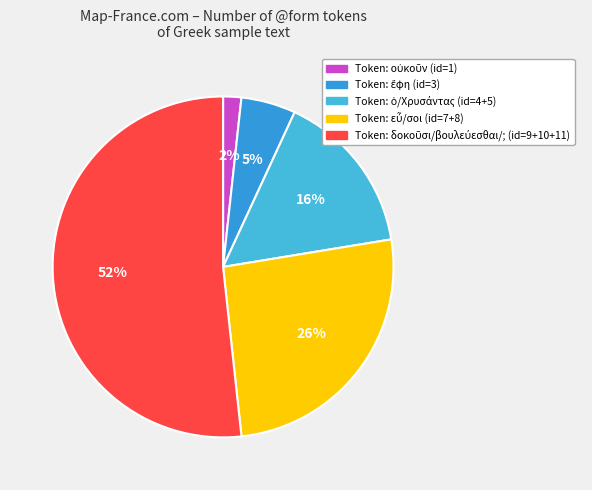

Count the number of slices in the pie.

5